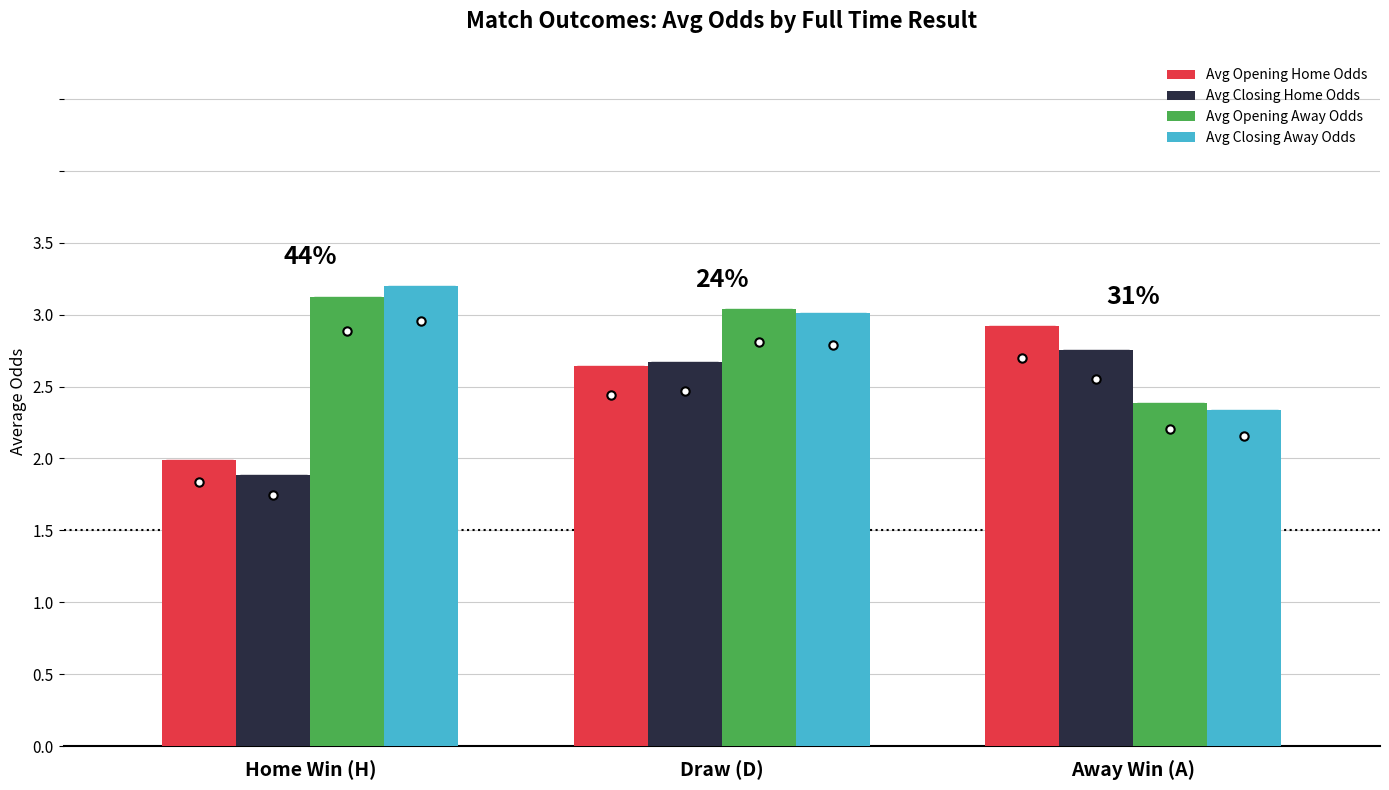

What is the difference between the highest and lowest values at Away Win (A)?

0.6